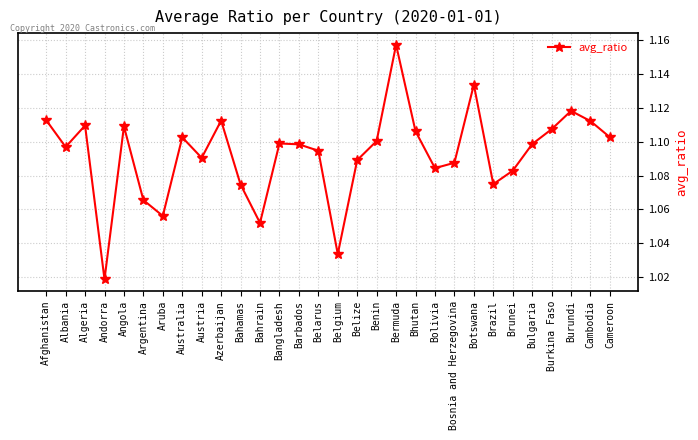

At which category does the chart reach its peak across all series?

Bermuda